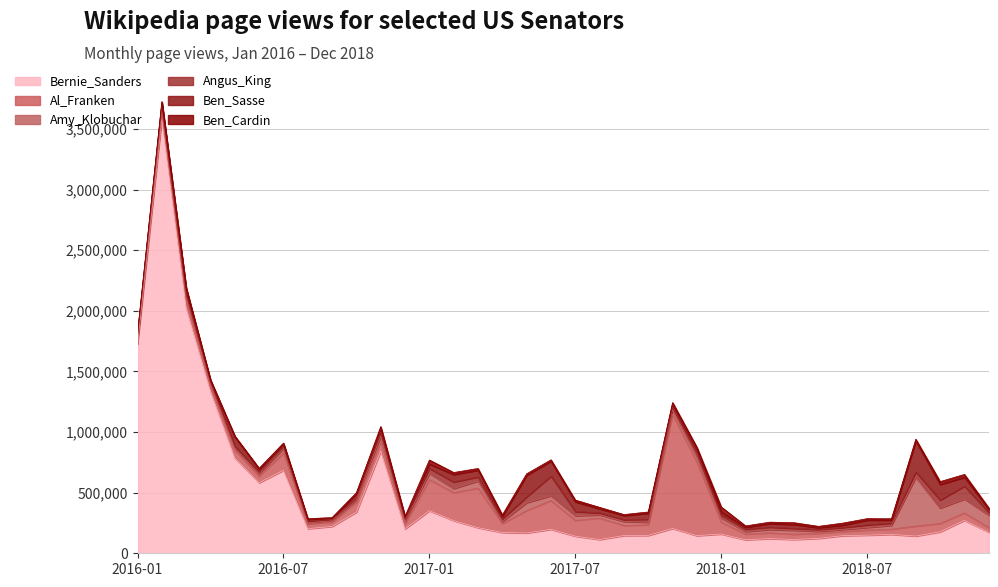

Does the chart have visible grid lines?

Yes